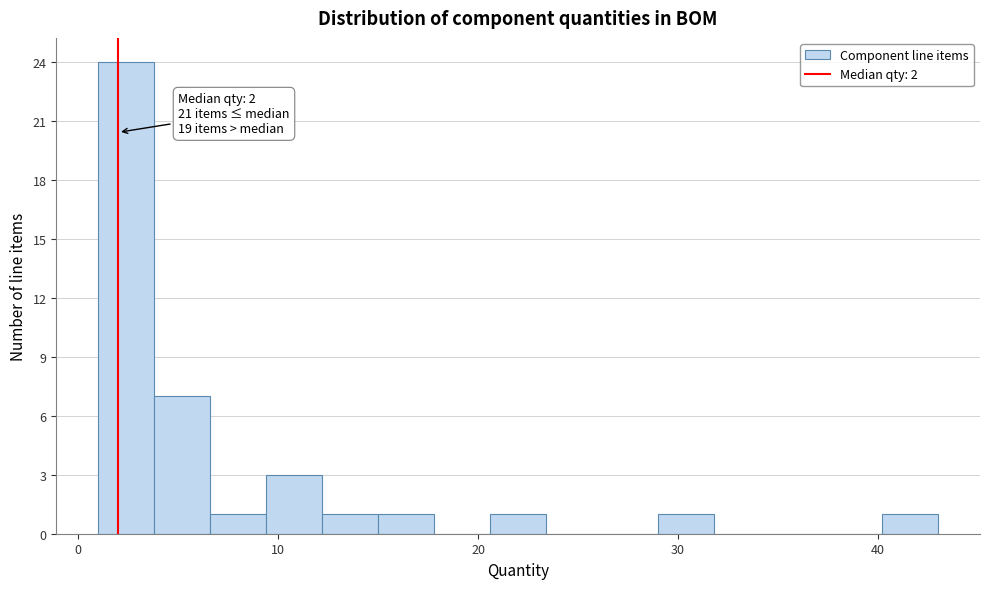

Read against the x-axis, roughly where is the centre of the tallest bar?

2